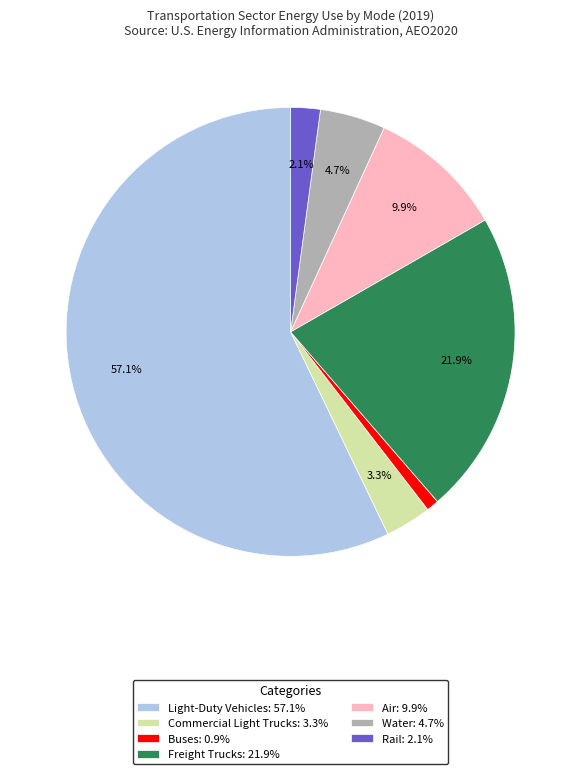

What percentage is NOT represented by Air?

90.1%